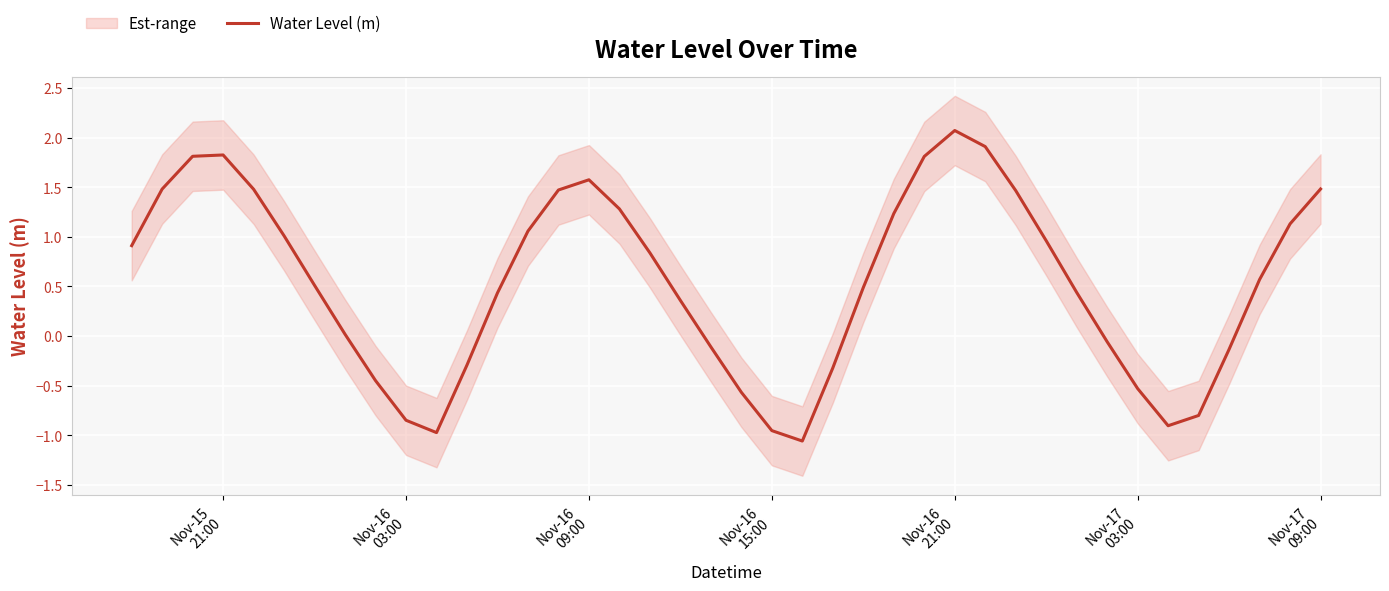

What is the greatest value displayed?

2.1